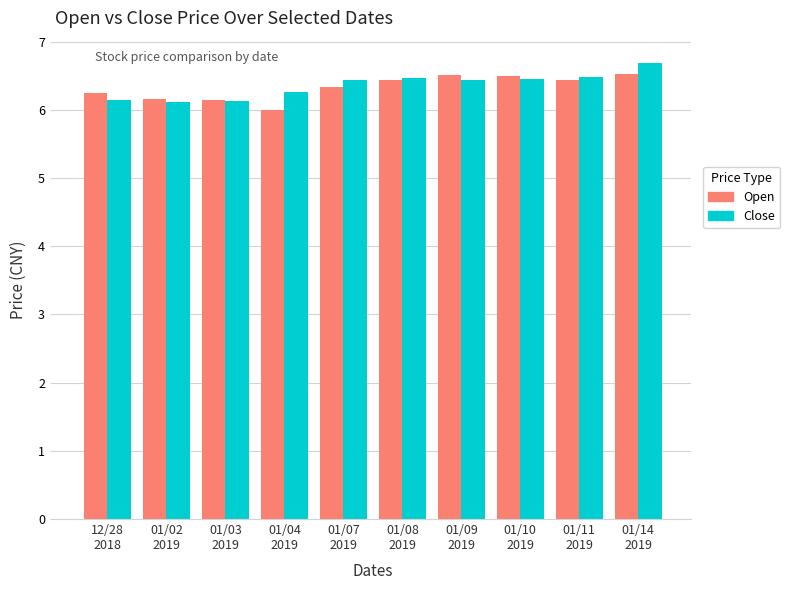

Does the chart contain stacked bars?

No